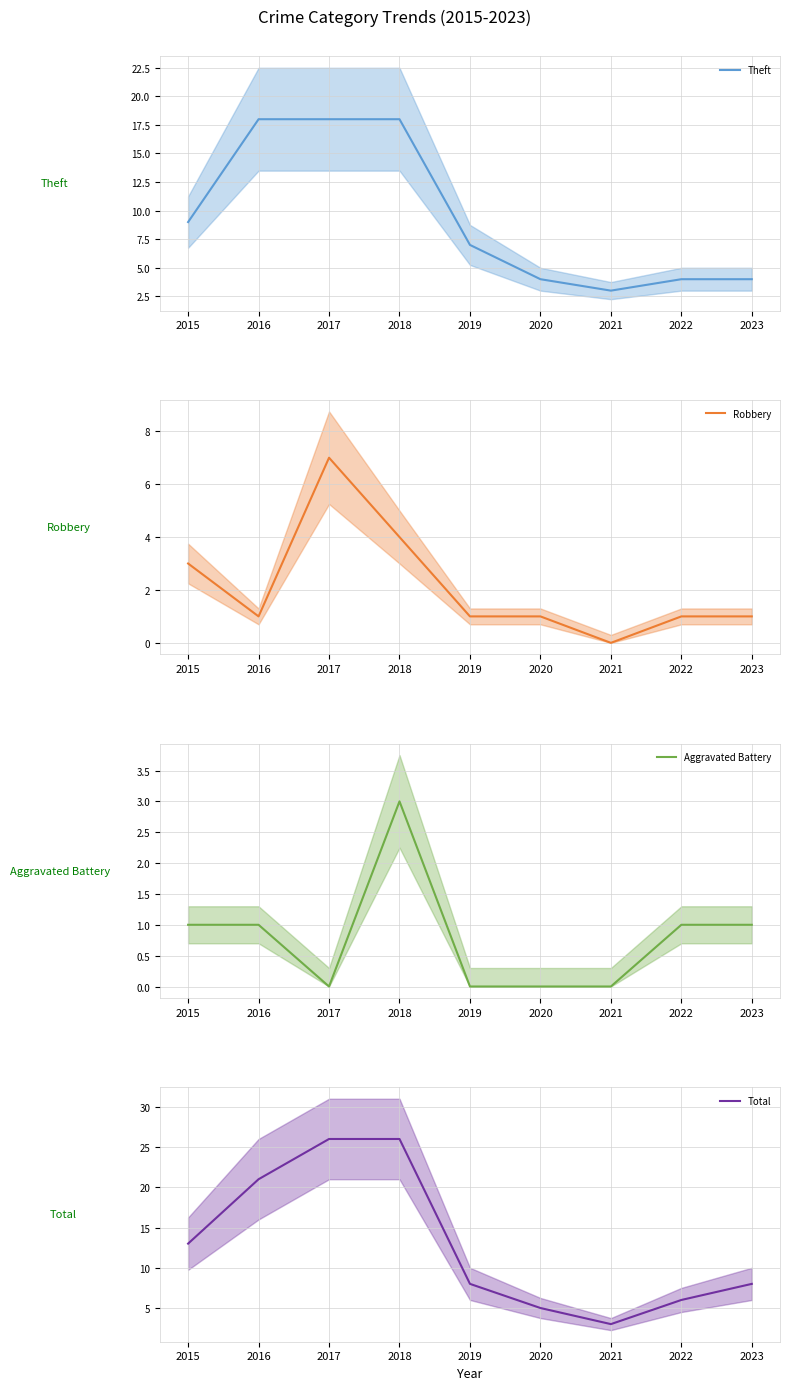

What is the sum of all Total values?

116